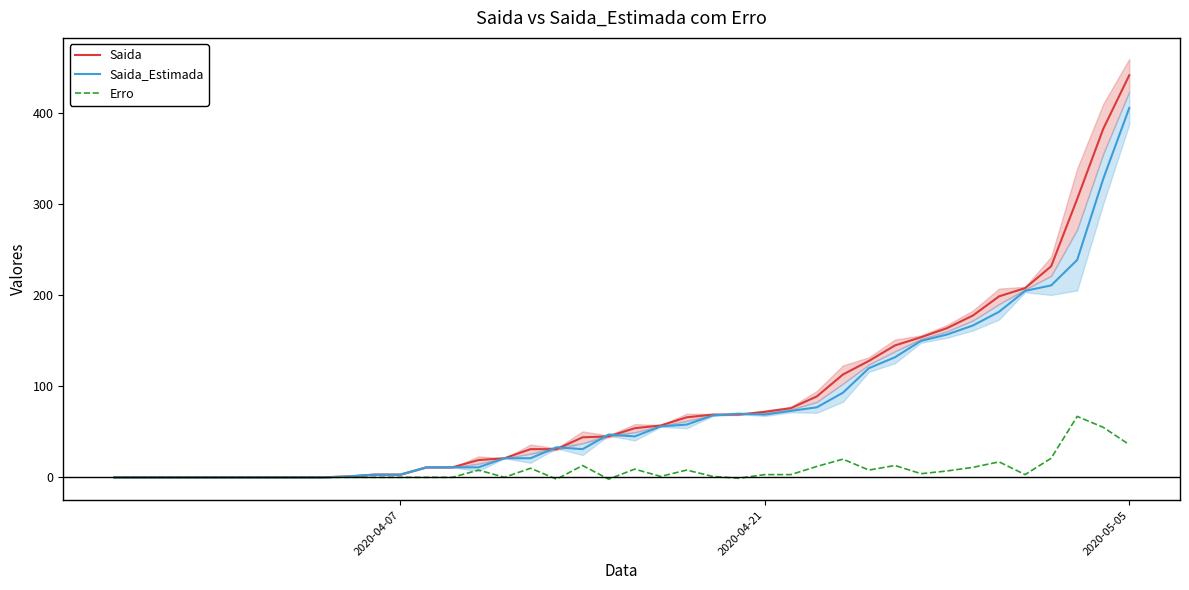

What is the maximum value for Saida?

442